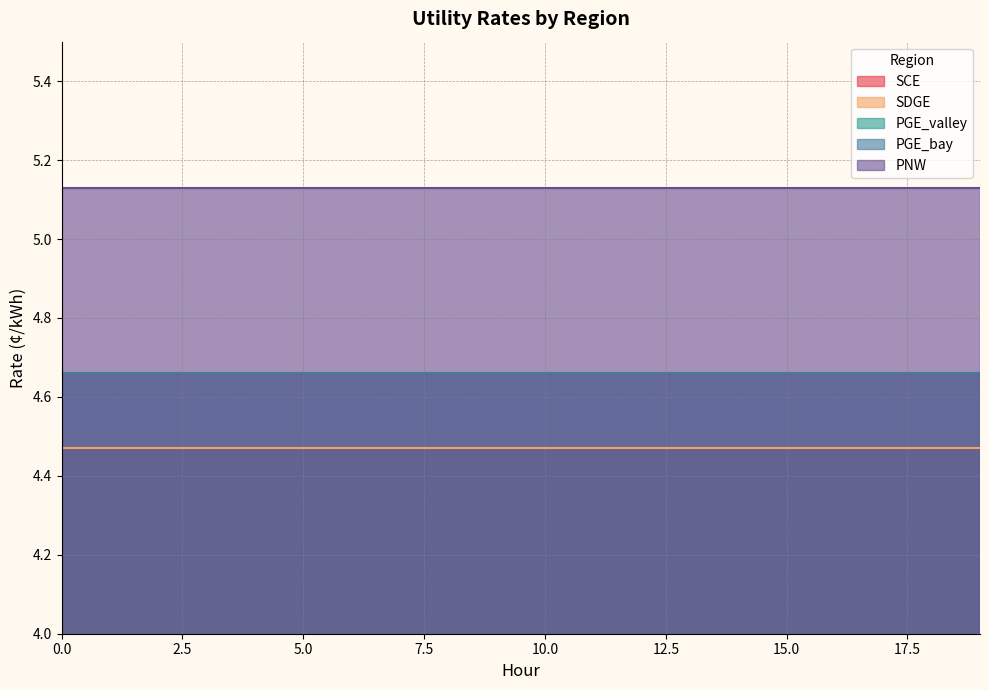

What is the average value of the PGE_bay series?

4.7